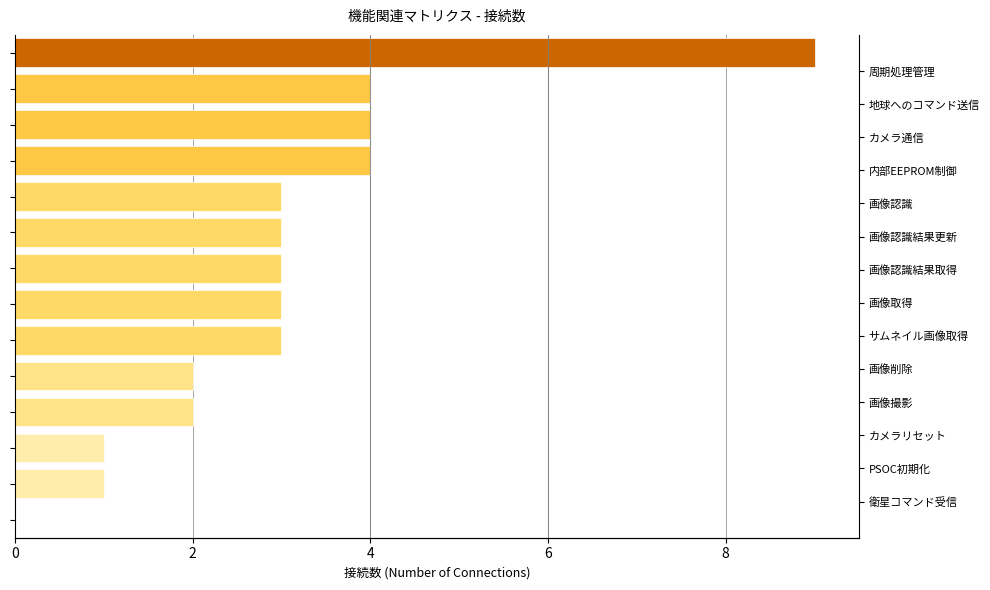

The chart shows a value of 1 at 6. True or false?

False